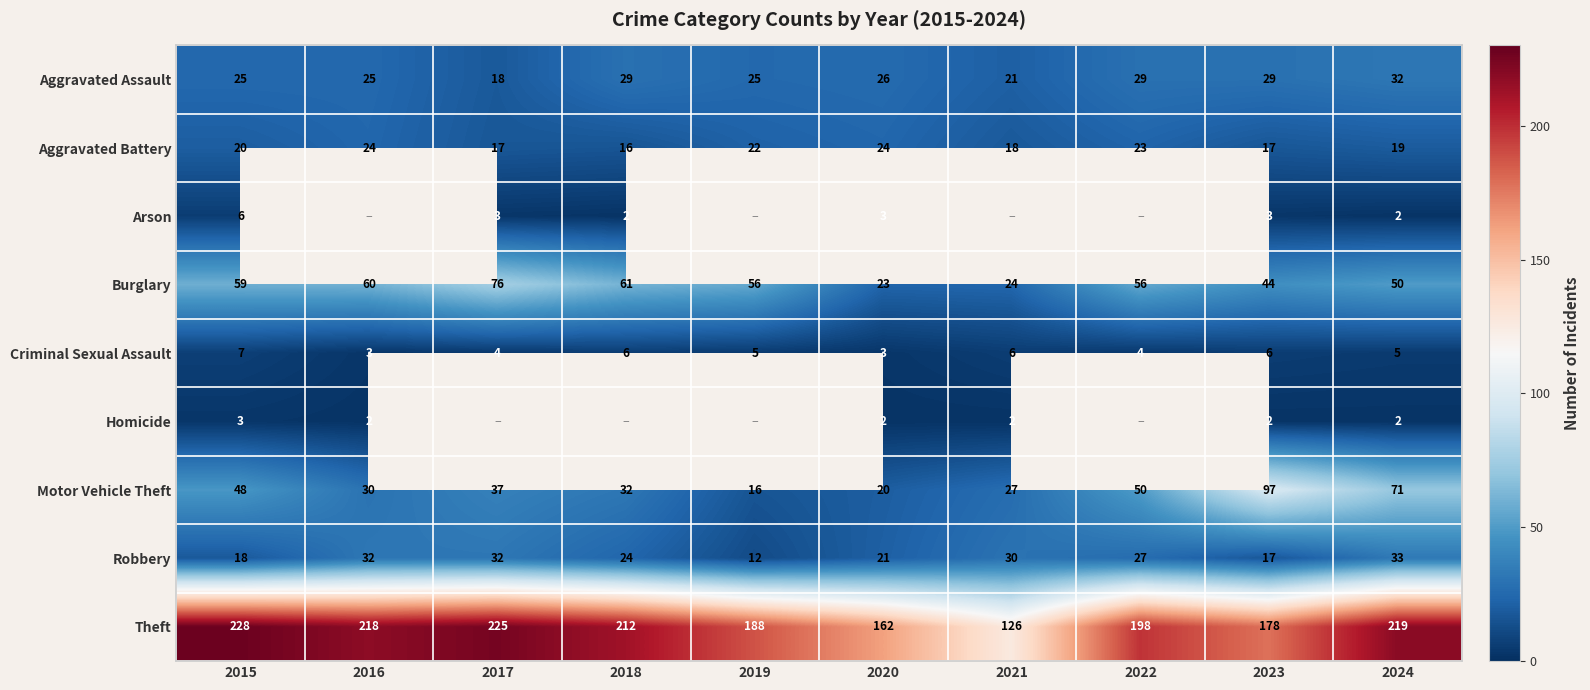

At how many categories does at least one series exceed 148?

9